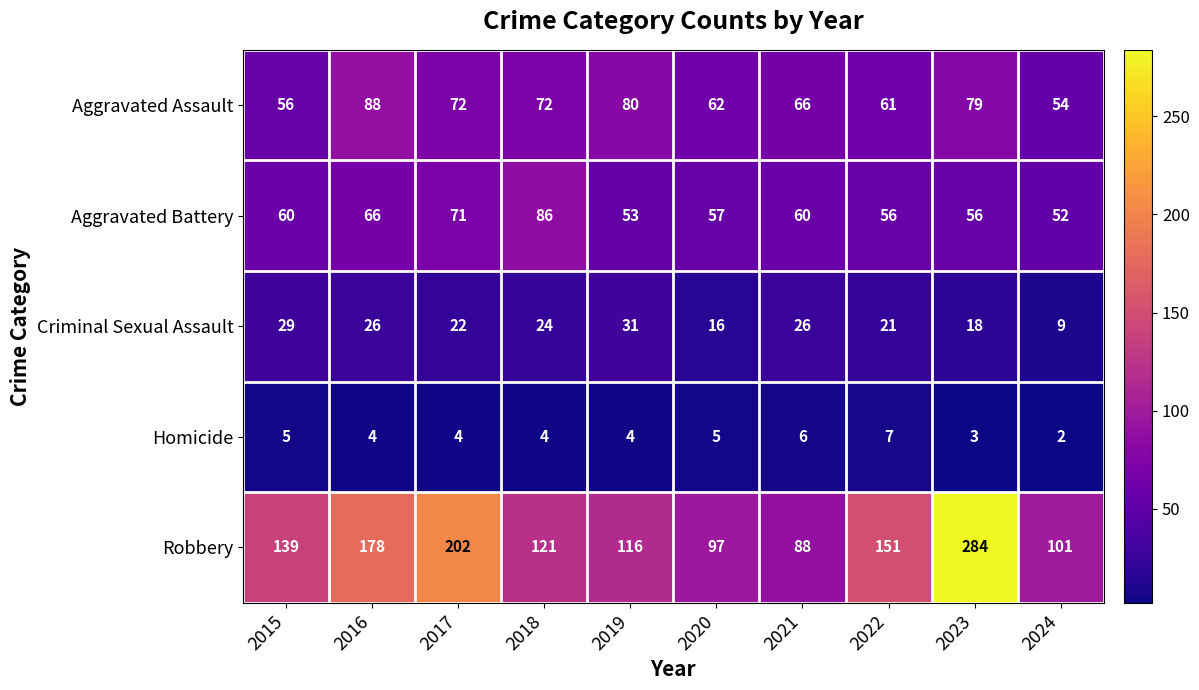

What is the difference between the Homicide values at 2015 and 2024?

3